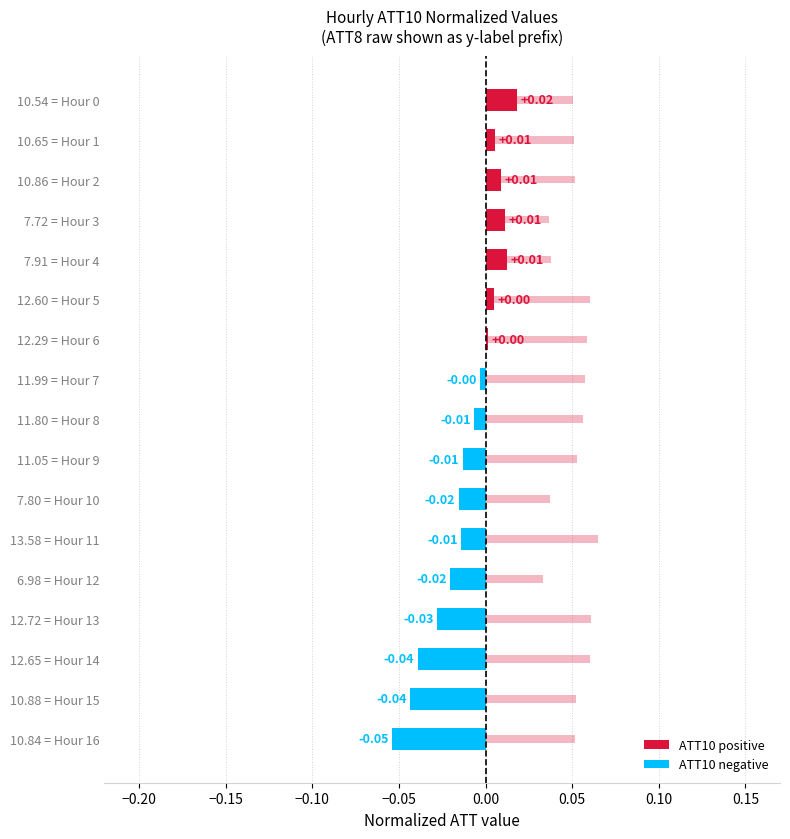

How many data points are less than 0?

10